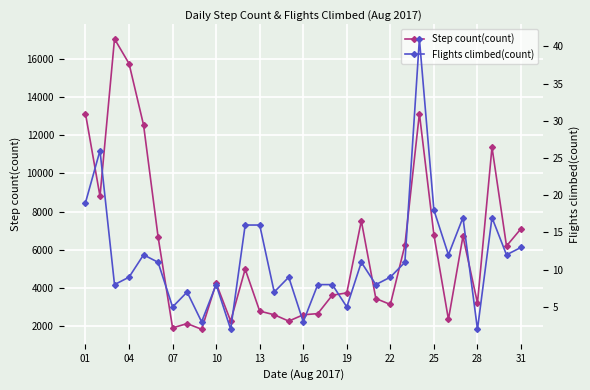

Between 19 and 21, which is larger?

19